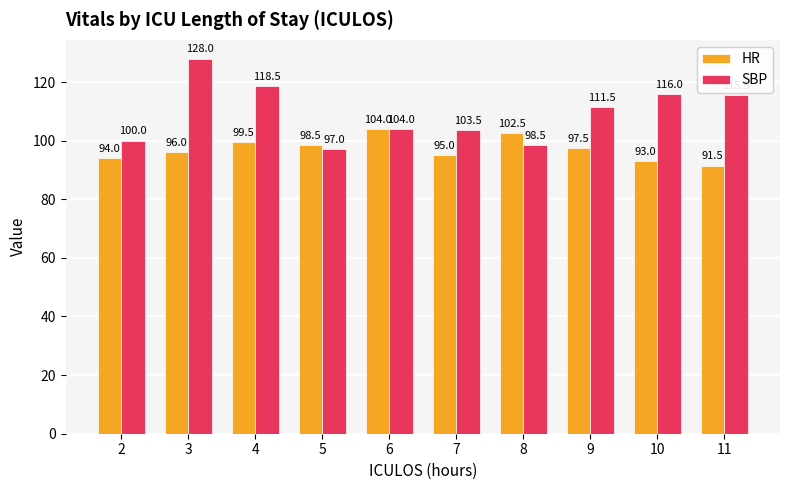

What is the minimum value shown in the chart?

91.5